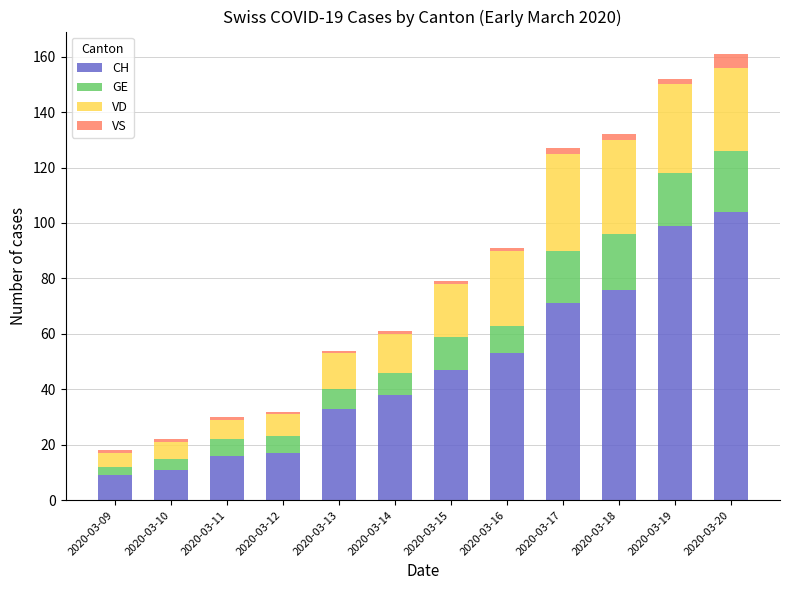

What is the total value across all series at 2020-03-20?

161